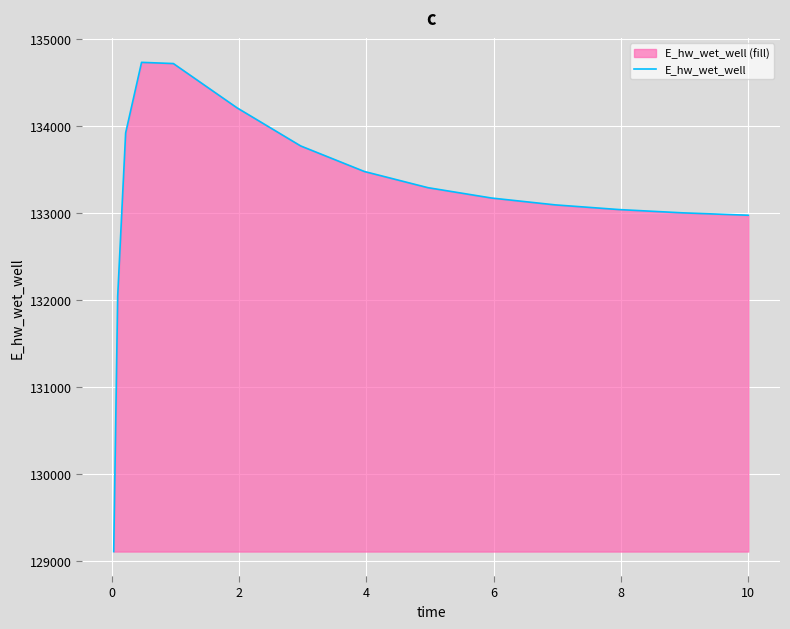

What is the maximum value shown in the chart?

134735.0